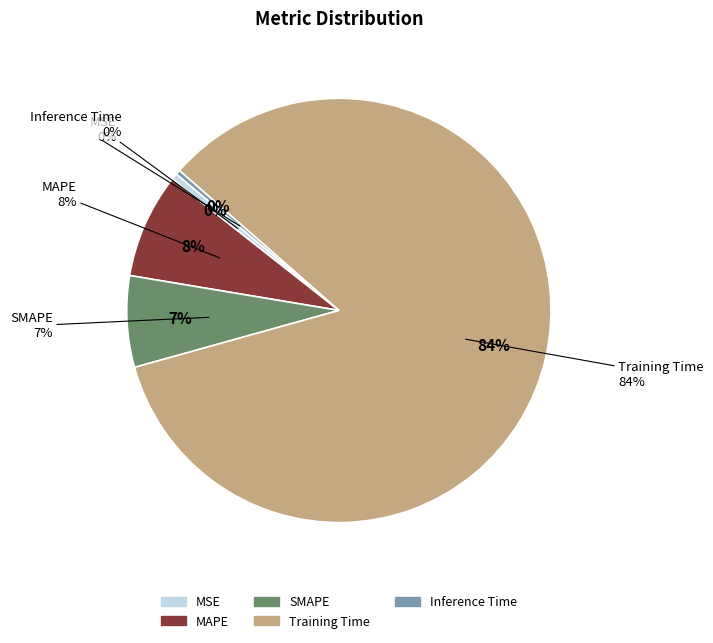

The Inference Time slice represents 0% of the pie. True or false?

True